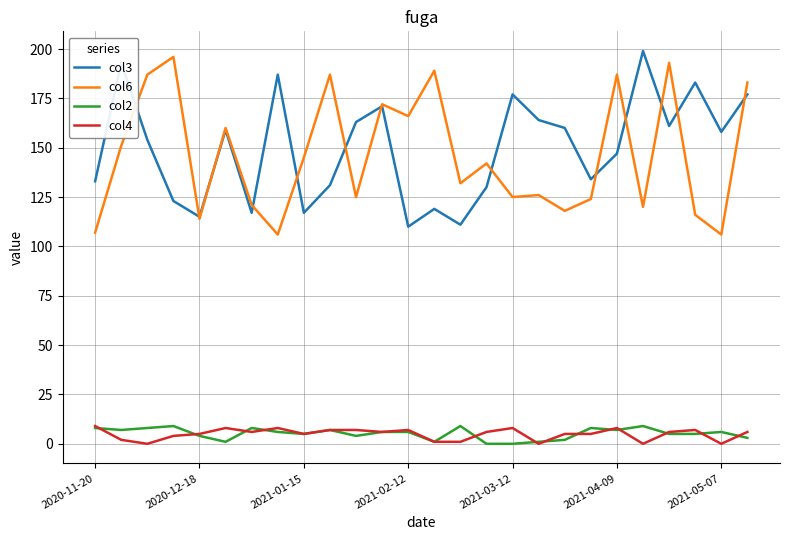

True or false: col2 and col3 cross at least once.

False